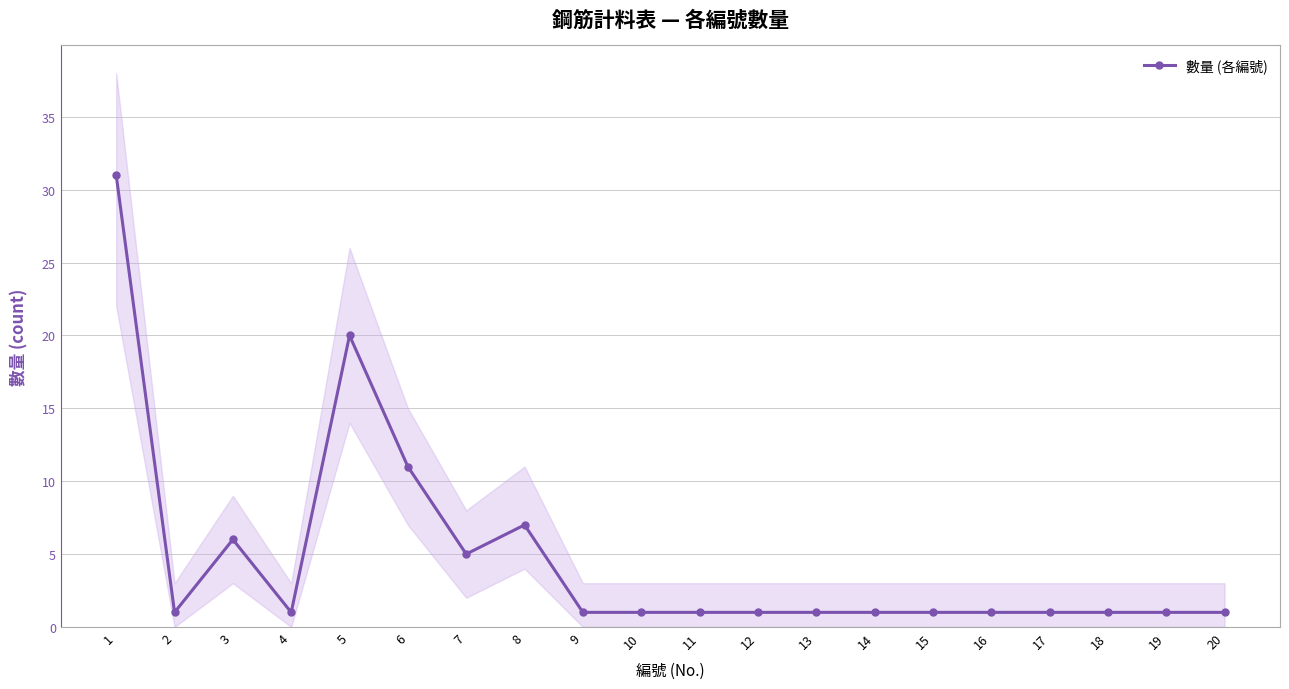

How many lines are shown in the chart?

1